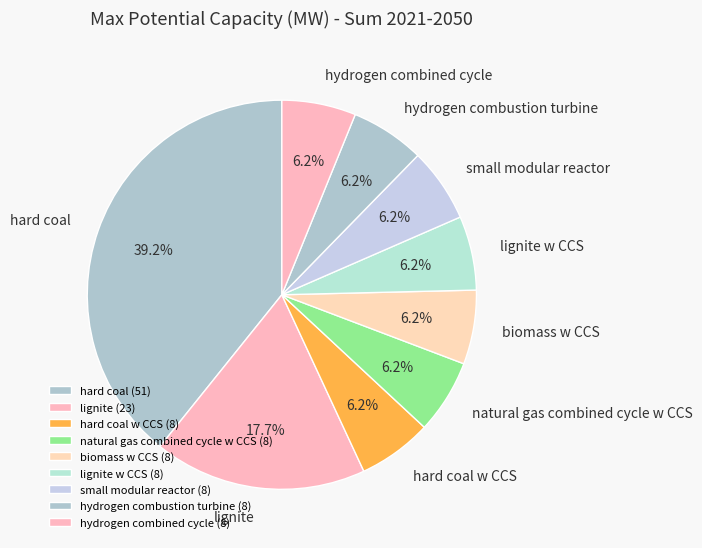

Between lignite w CCS and hard coal, which is larger?

hard coal